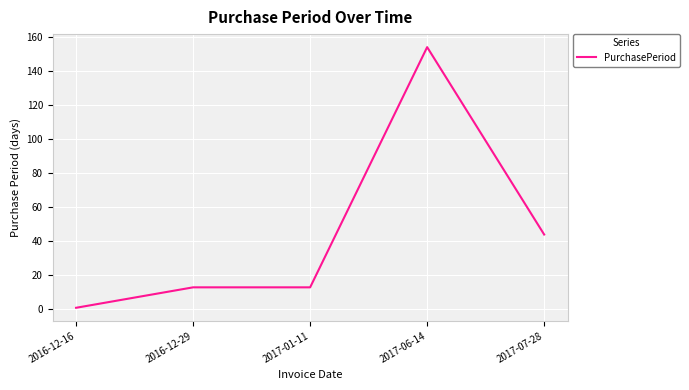

Between 2017-01-11 and 2017-07-28, which is larger?

2017-07-28